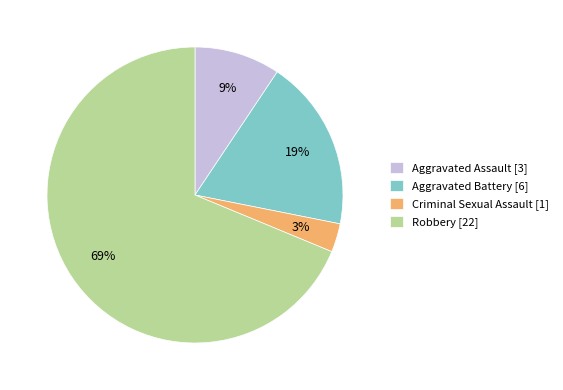

Which slice represents more than half of the pie?

Robbery